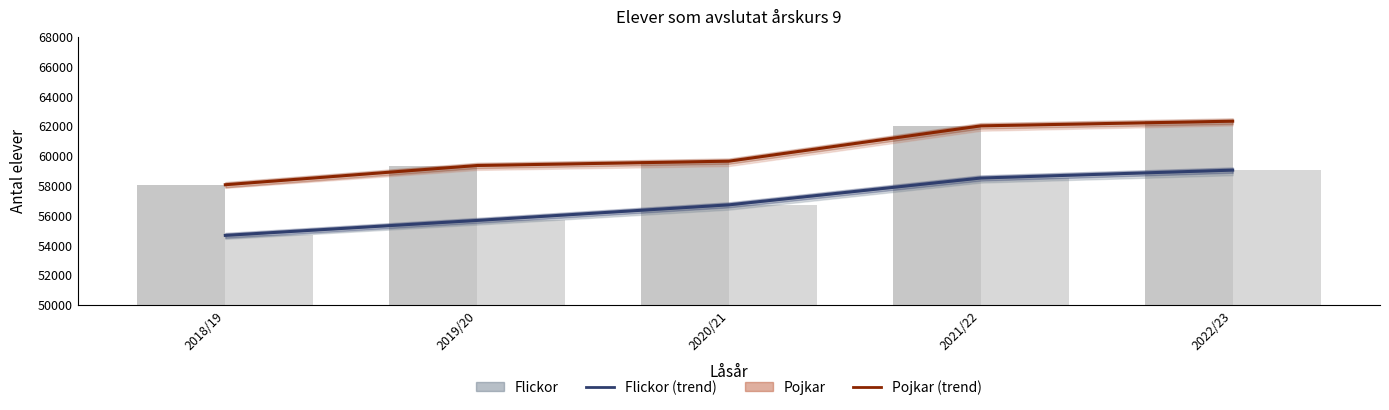

Are the bars horizontal?

No